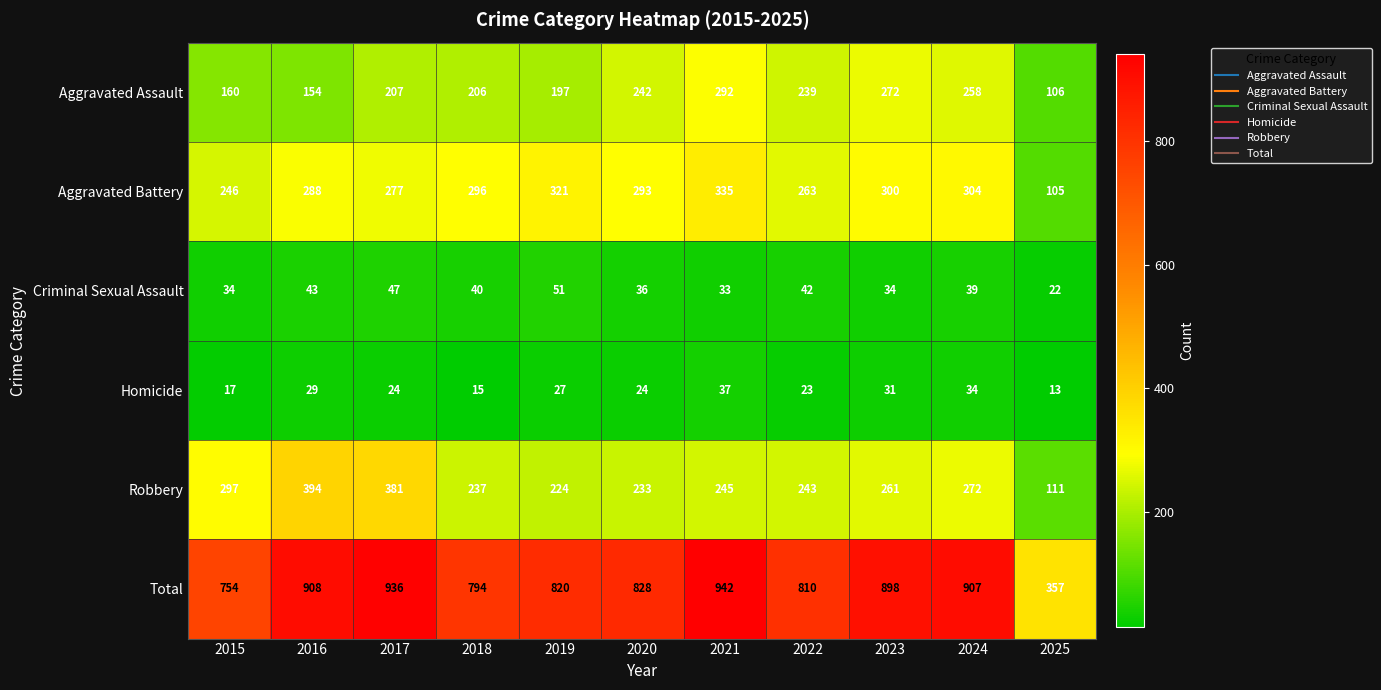

What is the maximum value for Aggravated Battery?

335